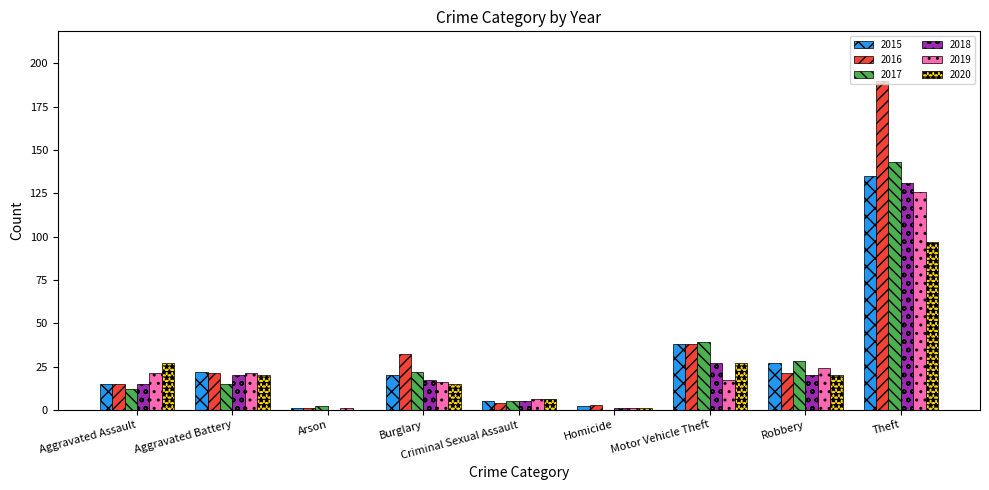

At which category is the sum across all series the highest?

Theft